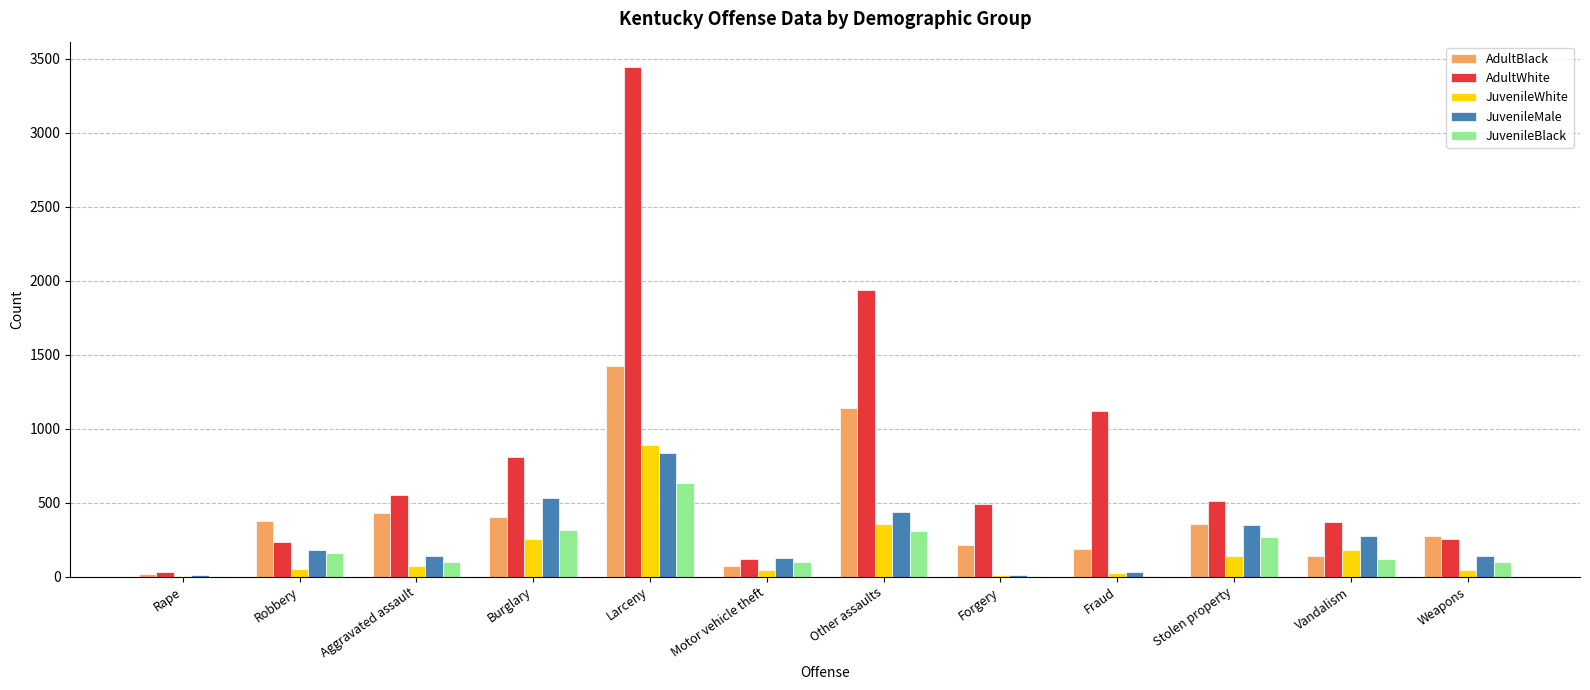

Which series changed the most between Larceny and Other assaults?

AdultWhite